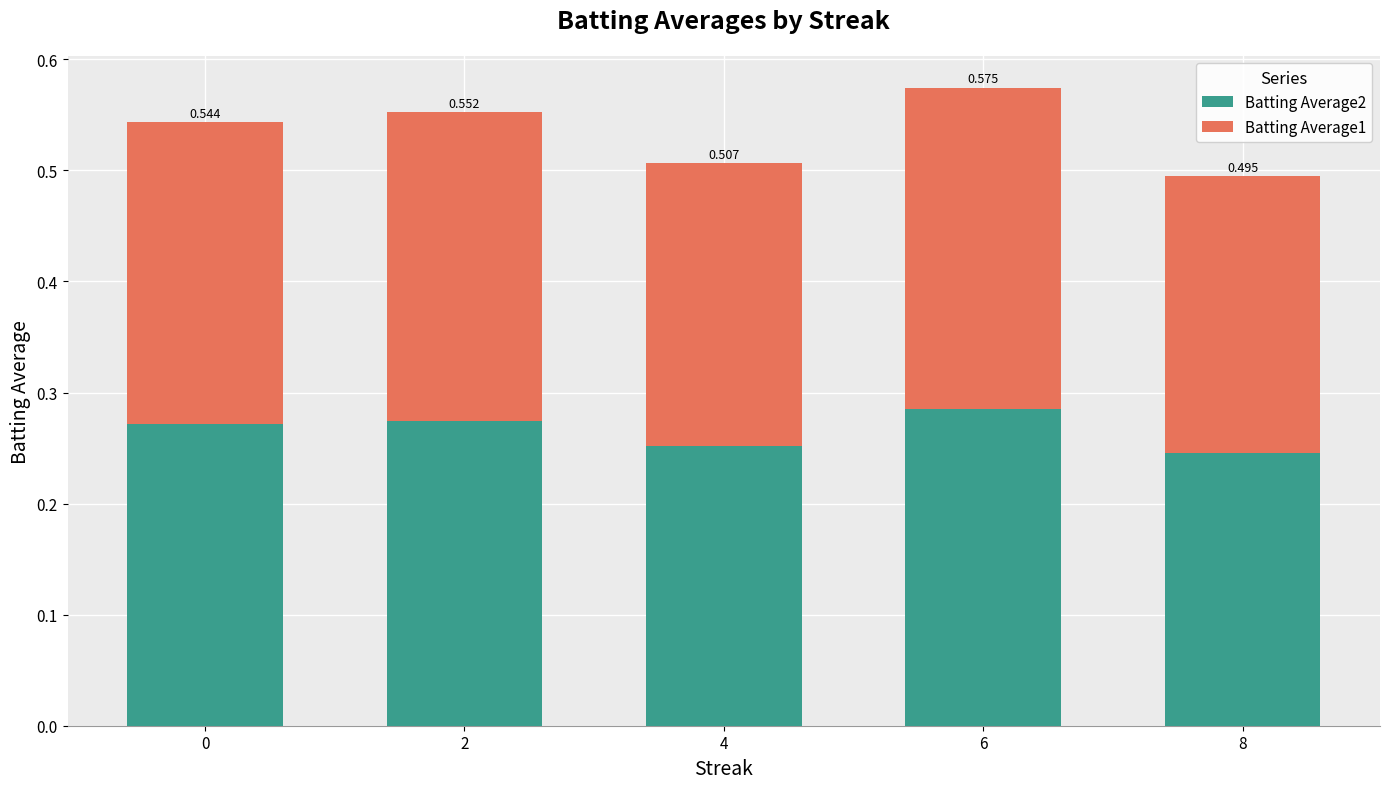

At which label is Batting Average2 closest to 0?

8